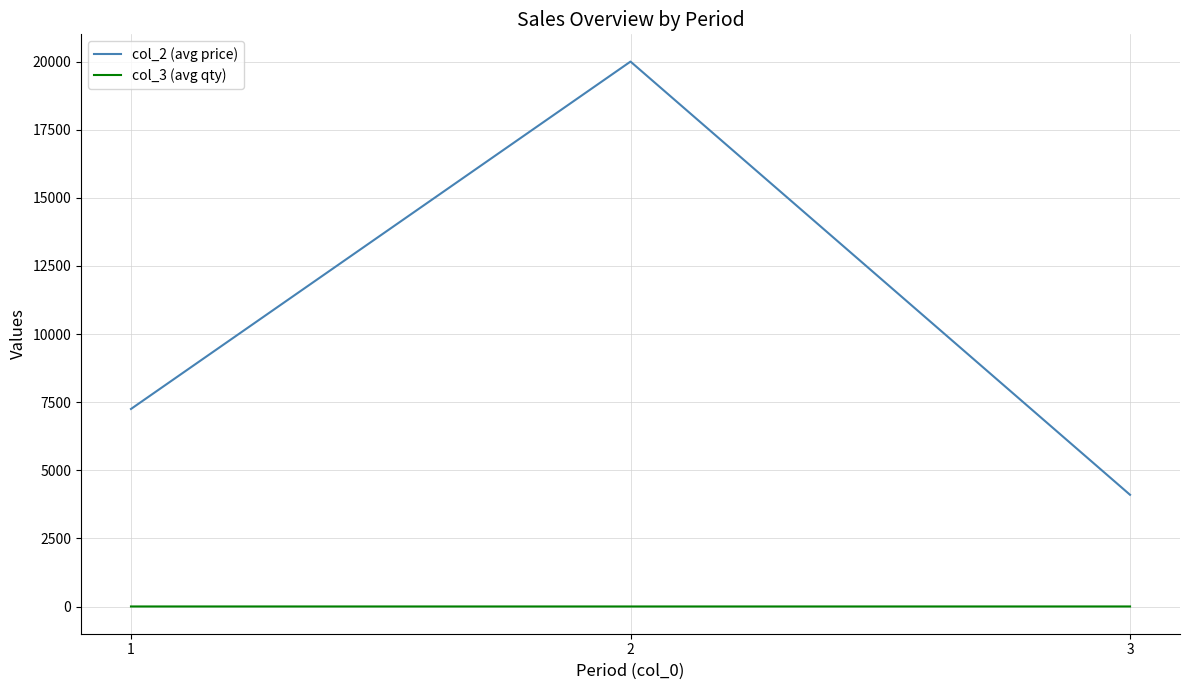

Which series changed the most between 2 and 3?

col_2 (avg price)